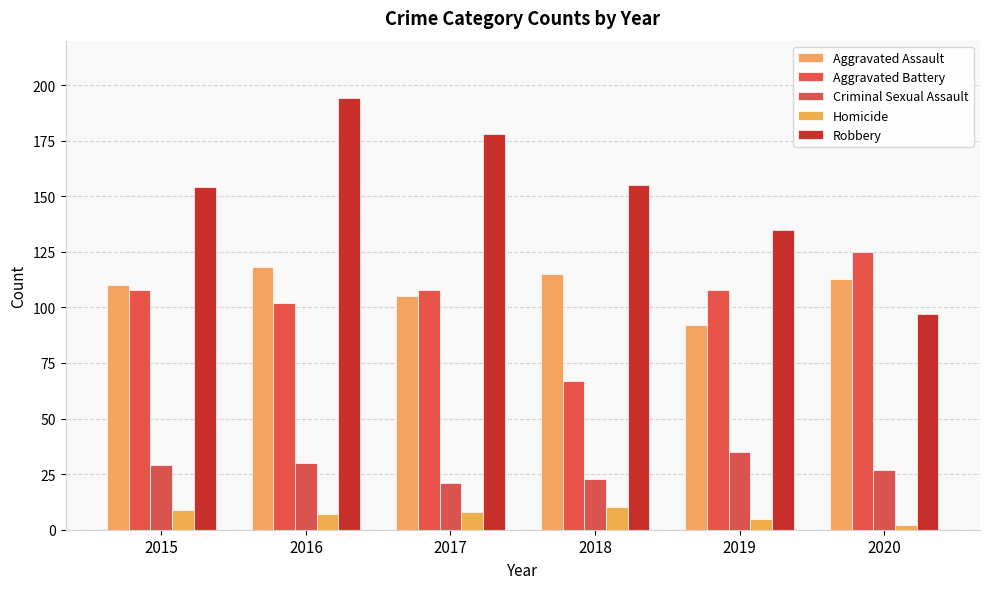

Is the value of Homicide at 2017 greater than the value of Aggravated Battery at 2016?

No